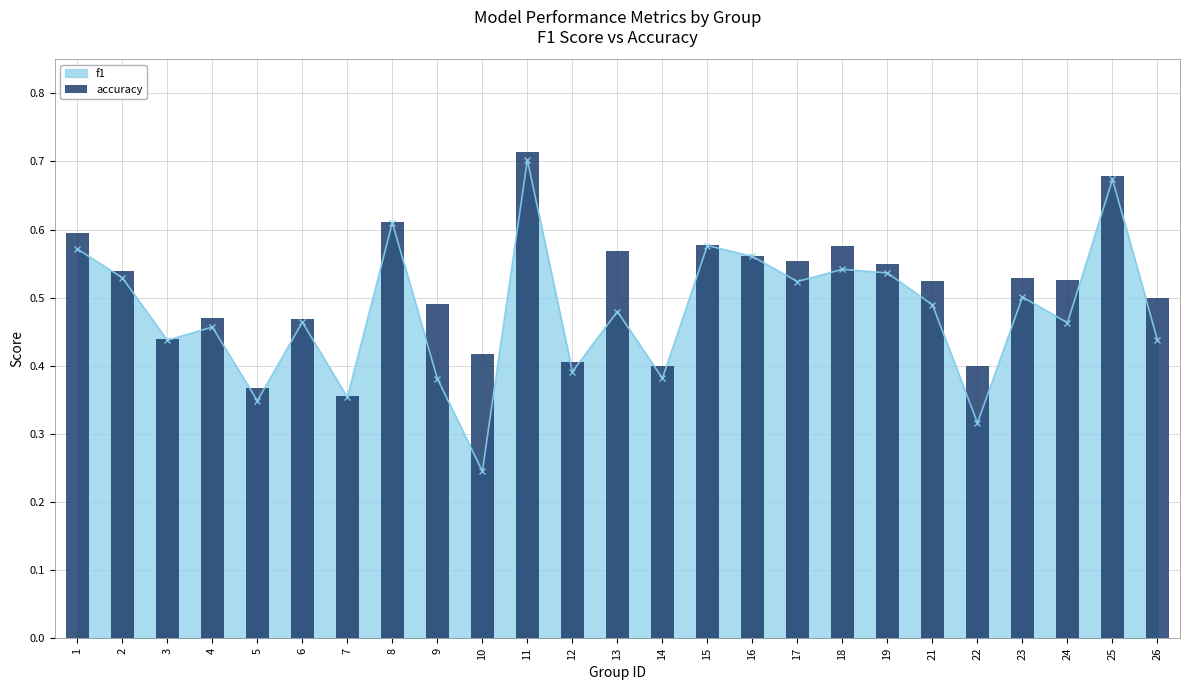

The value of f1 at 26 is 0.2. True or false?

False